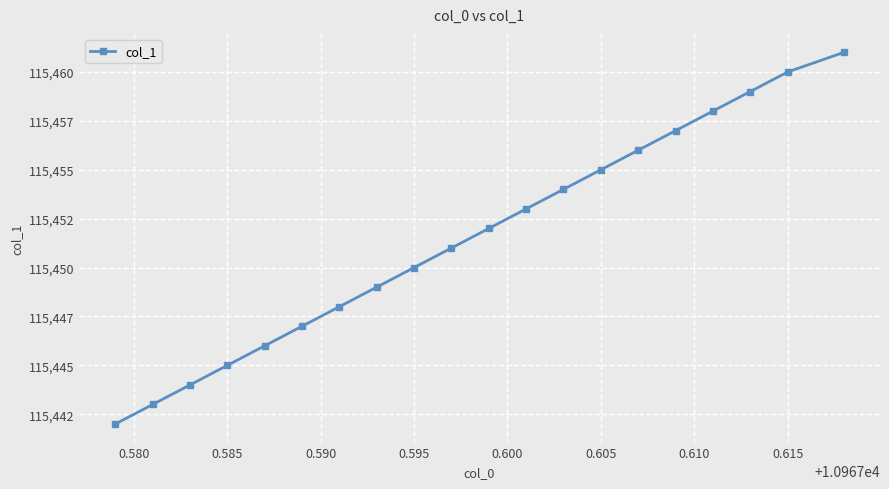

True or false: there are more than 2 points higher than both neighbors.

False